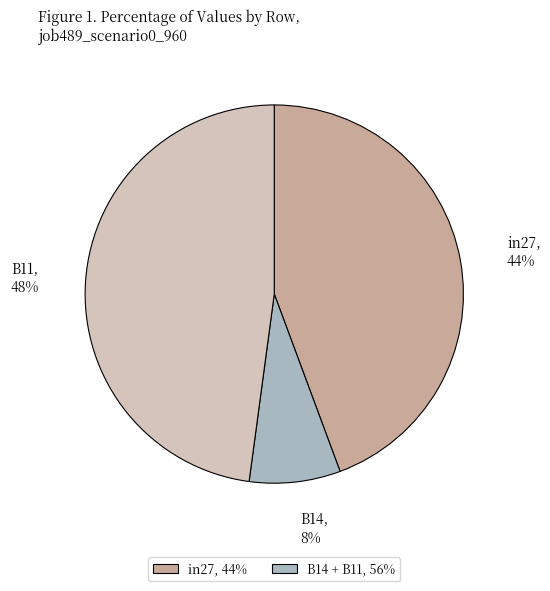

Is it true that B14 is 8% of the pie?

True